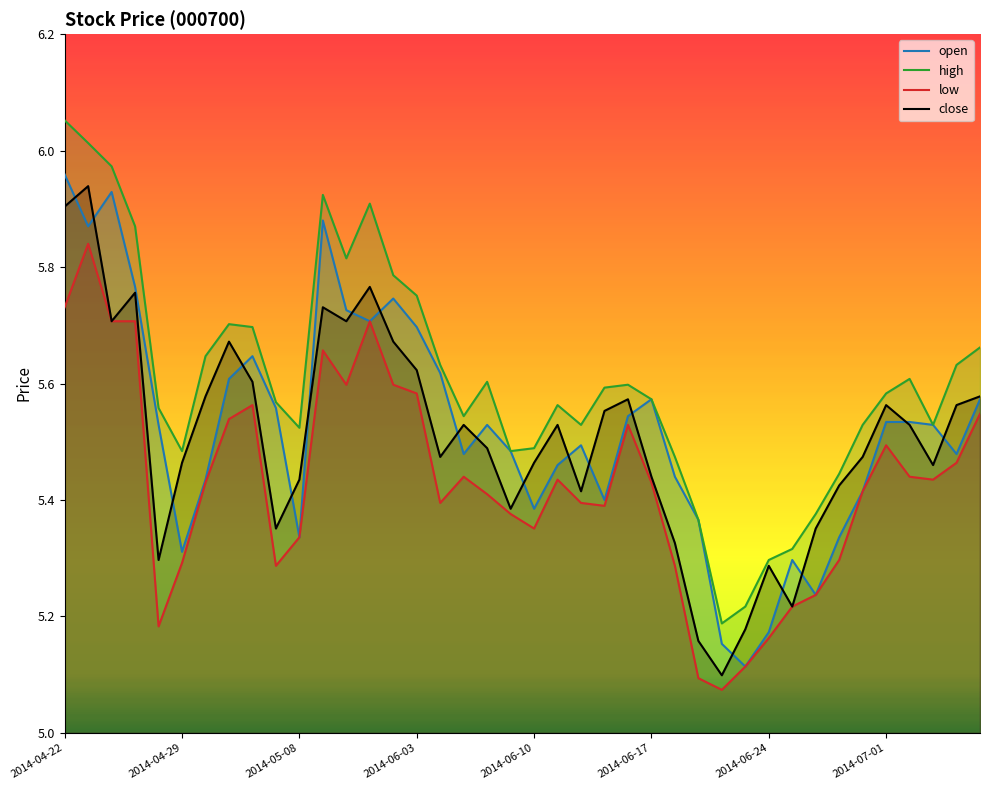

In high, how many points are higher than both neighbors (excluding endpoints)?

7